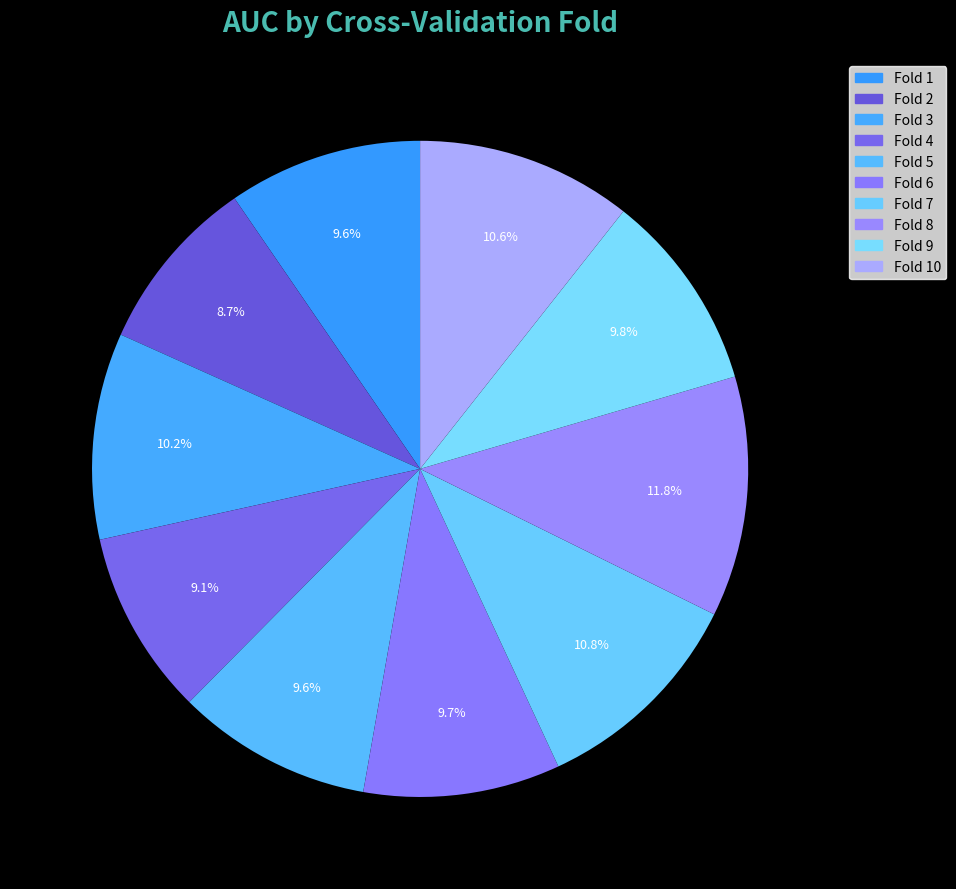

To the nearest percent, what percentage of the pie is Fold 2?

9%